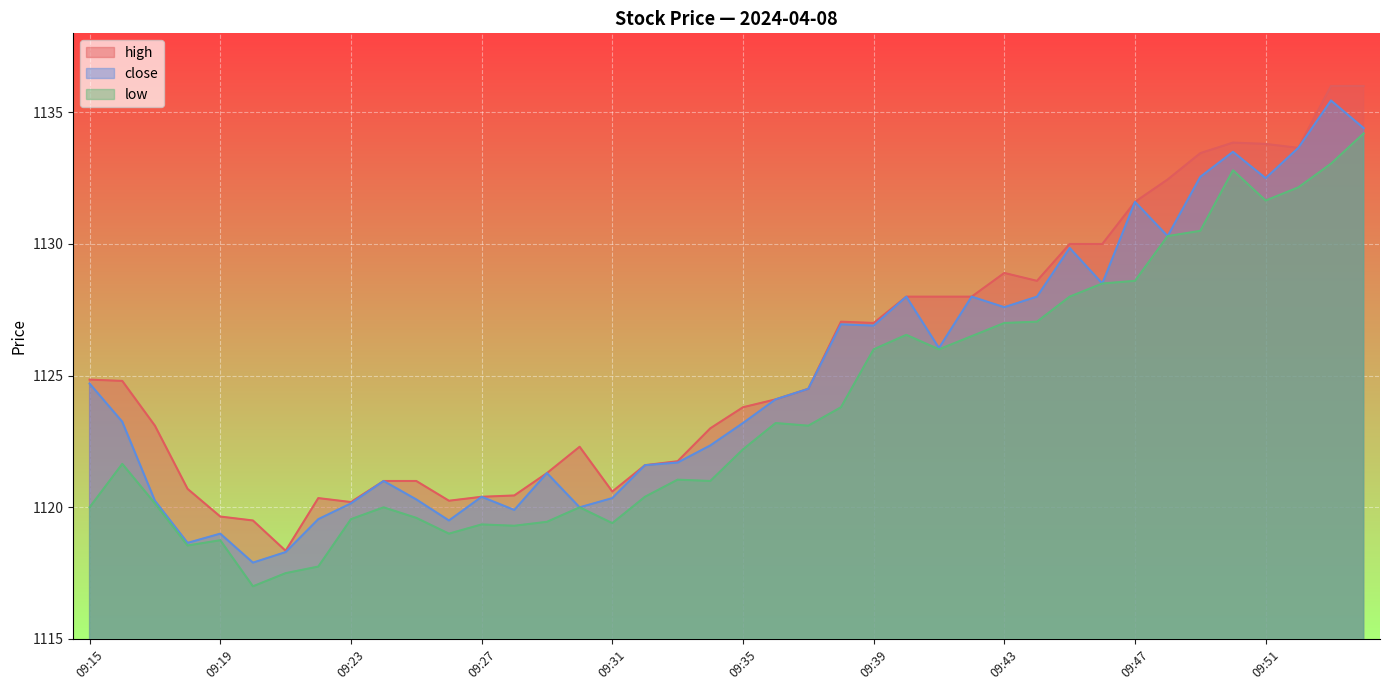

What are all the series names shown in the legend?

high, close, low